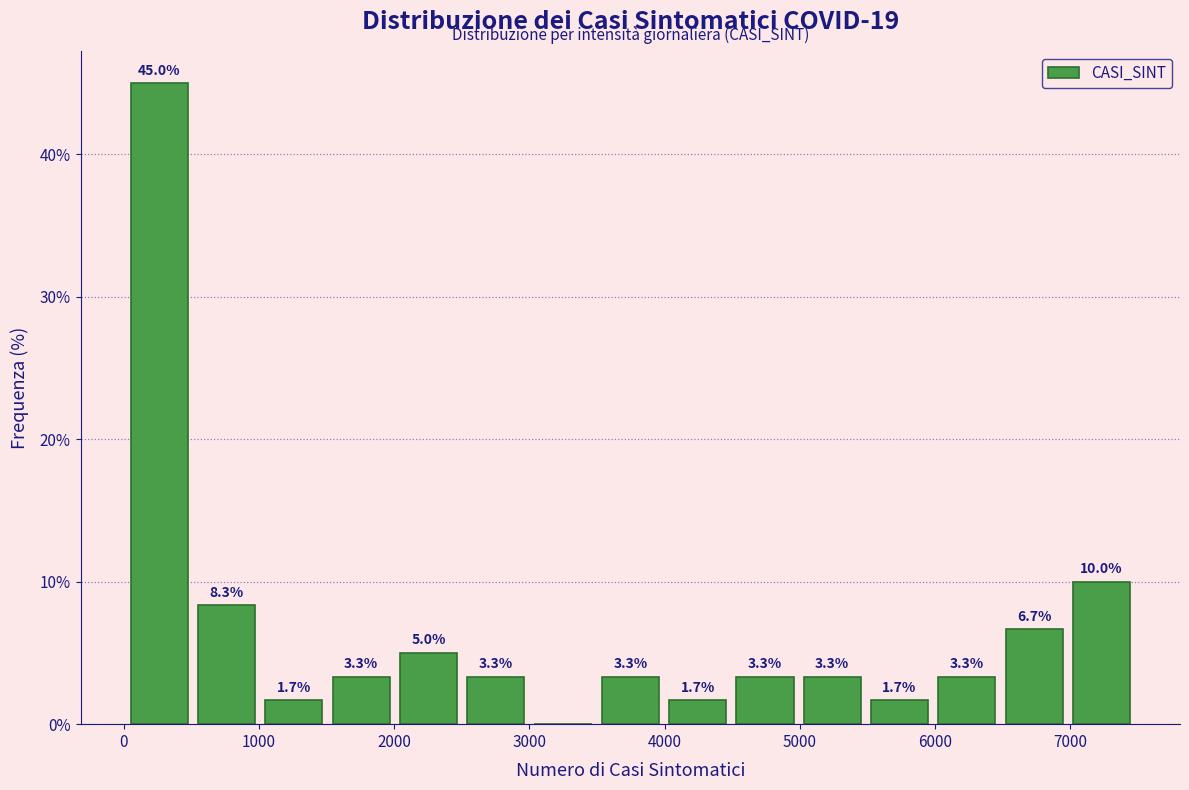

Over which range of the x-axis is the bar tallest?

0 to 500